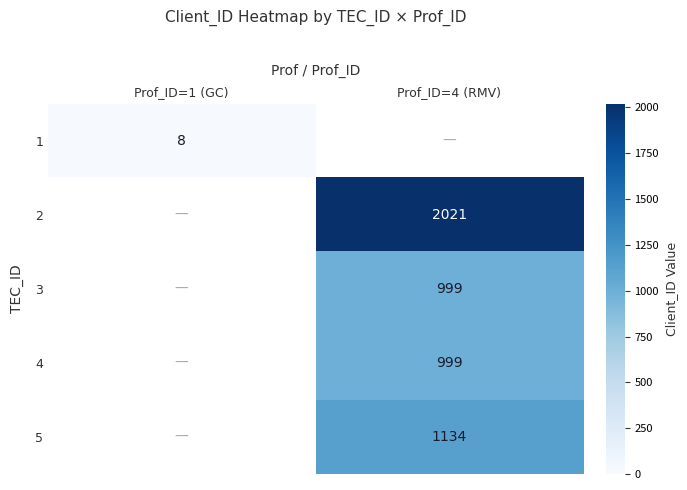

How many categories are shown in the chart?

2